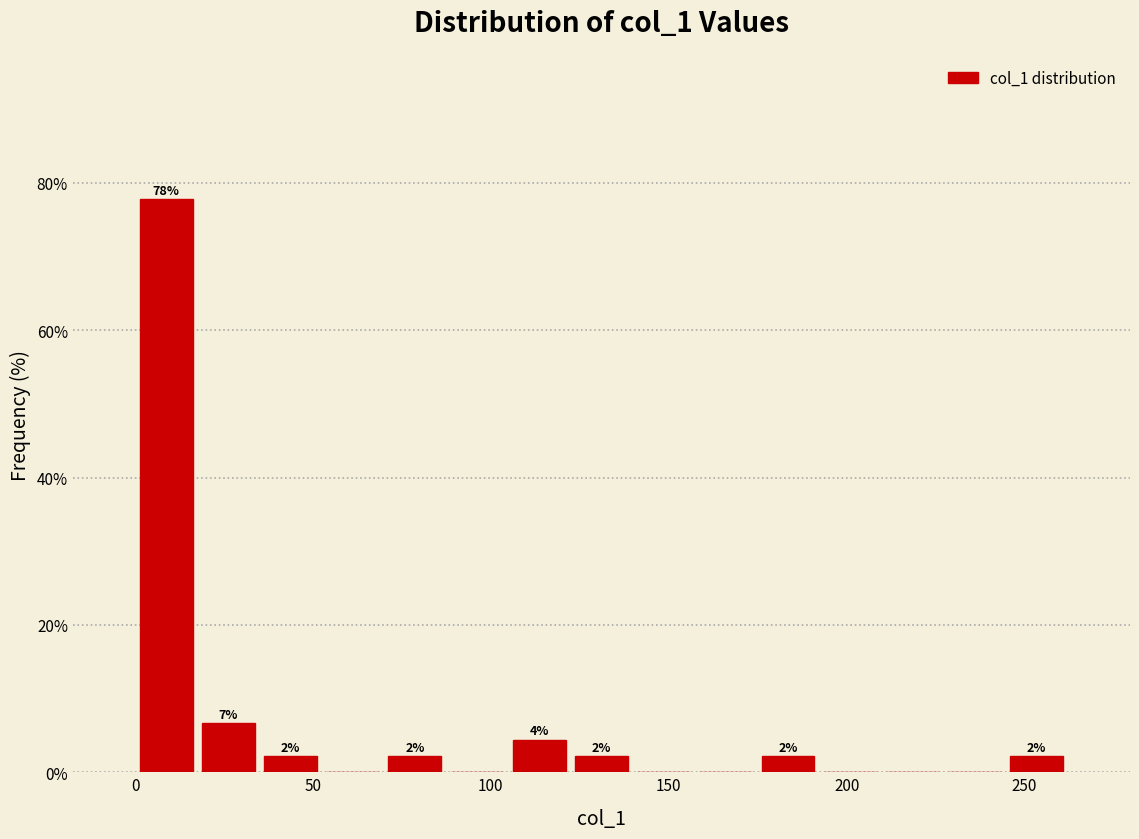

Around what value on the x-axis is the tallest bar? Give the approximate position of its centre, as read against the axis.

10